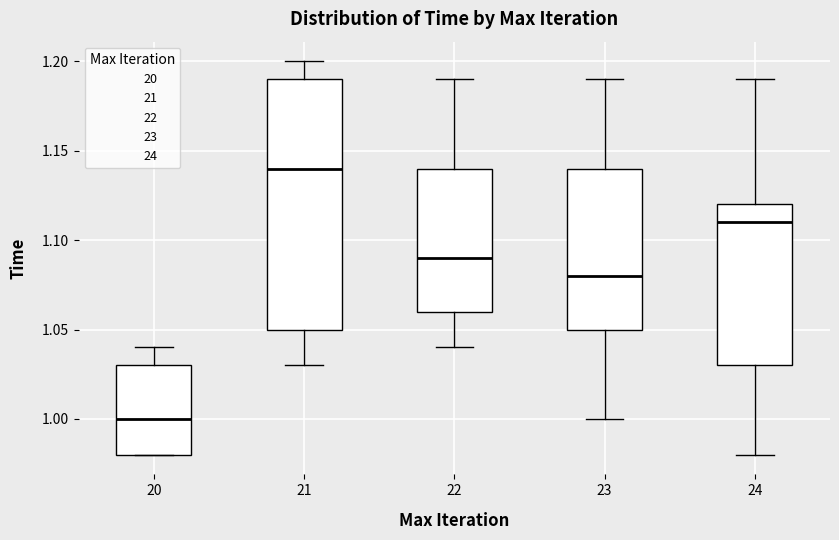

Where does the upper whisker of the box at x = 21 end on the y-axis? The values are not printed on the chart, so give them approximately, as read against the axis.

1.20